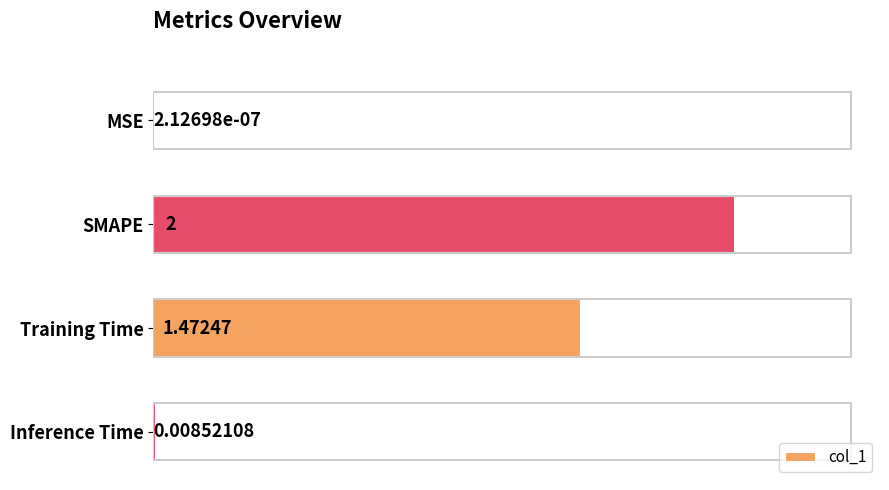

Count the number of categories in the chart.

4